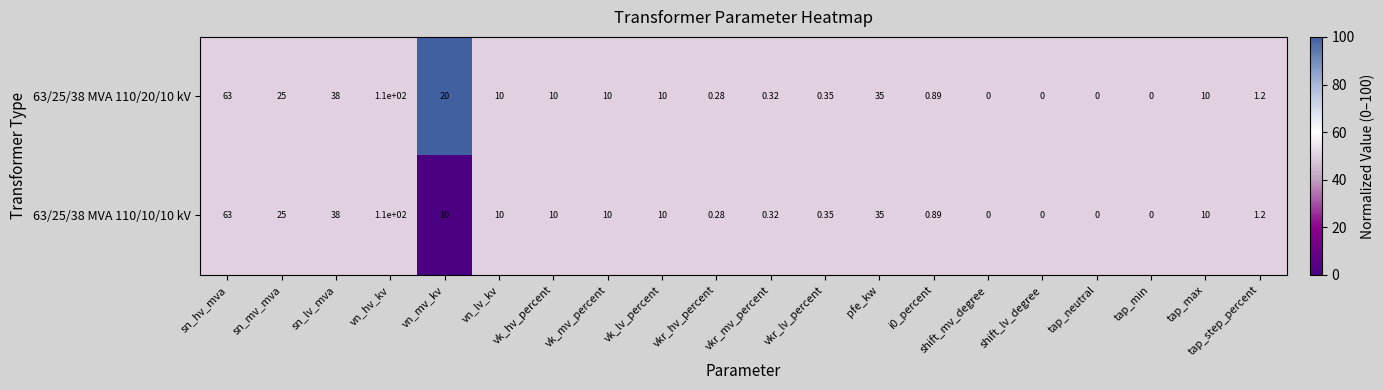

At which category is the sum across all series the highest?

vn_hv_kv